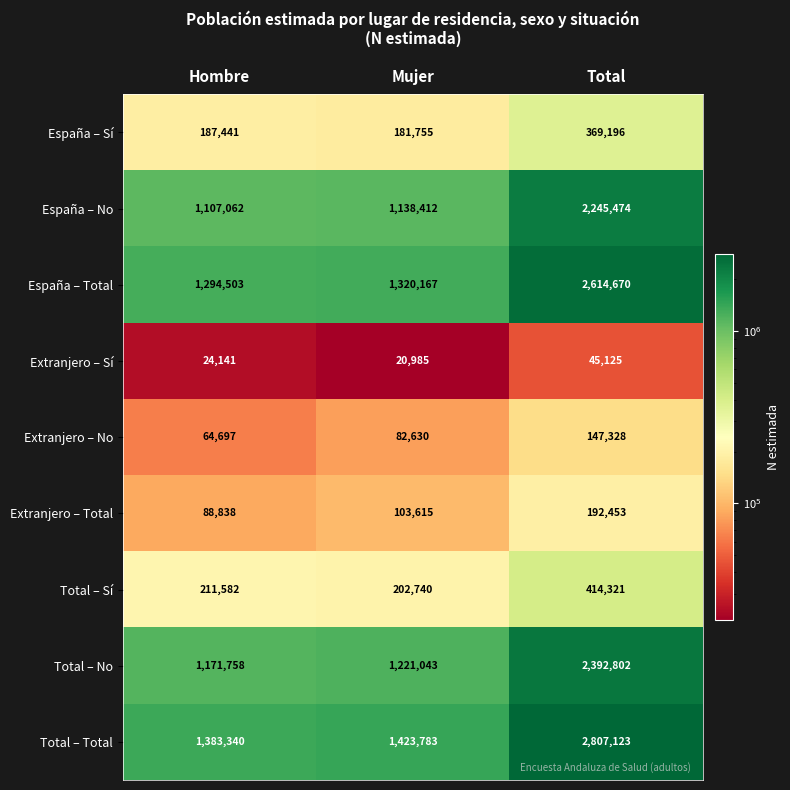

What is the difference between the maximum and minimum values in the Extranjero – Total series?

103615